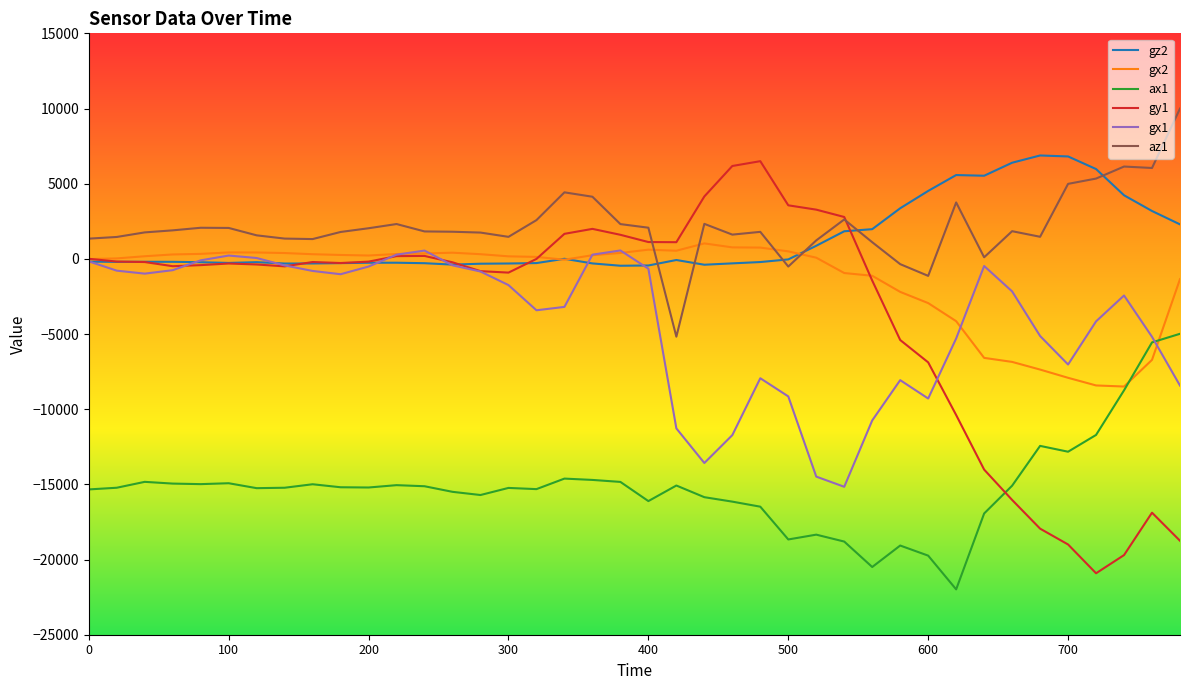

Which series has the largest range (max minus min)?

gy1